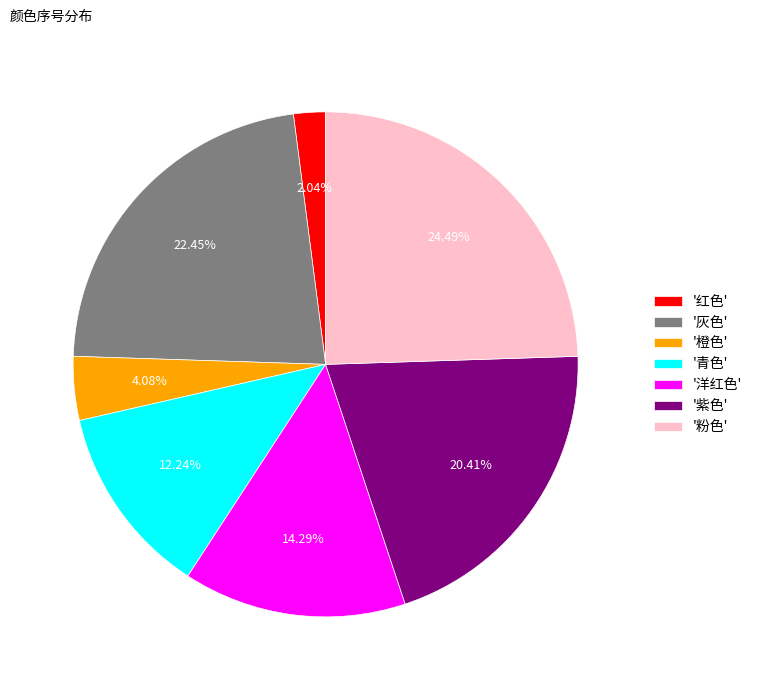

Approximately how many times larger is the value at '灰色' compared to '紫色'?

1.1